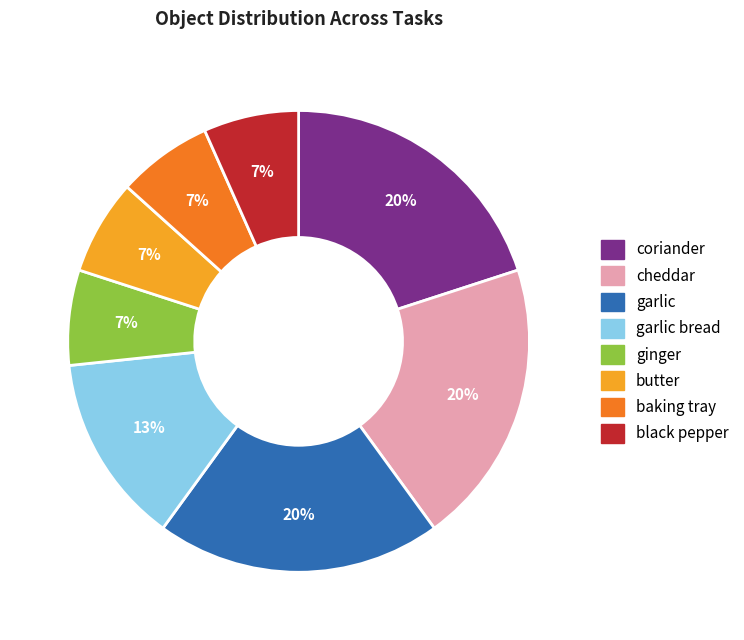

Is the sum of garlic and butter greater than half?

No